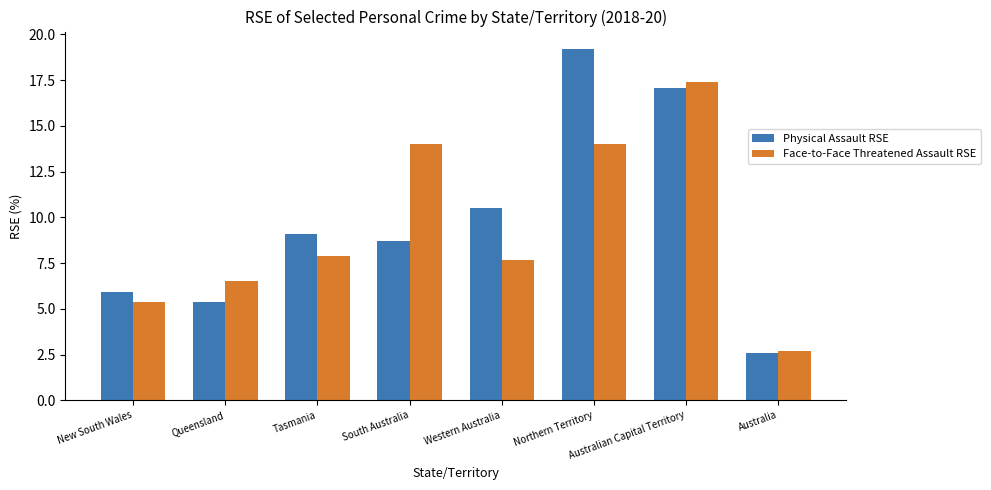

What is the difference between the maximum and minimum values in the Physical Assault RSE series?

16.6